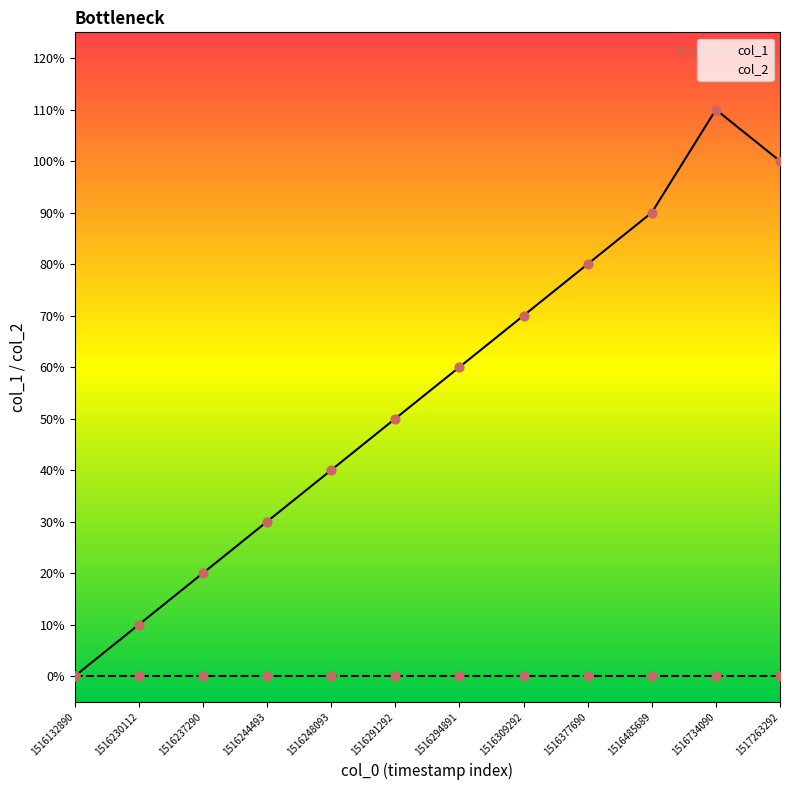

What is the change in value from 1516734090 to 1517263292?

-1